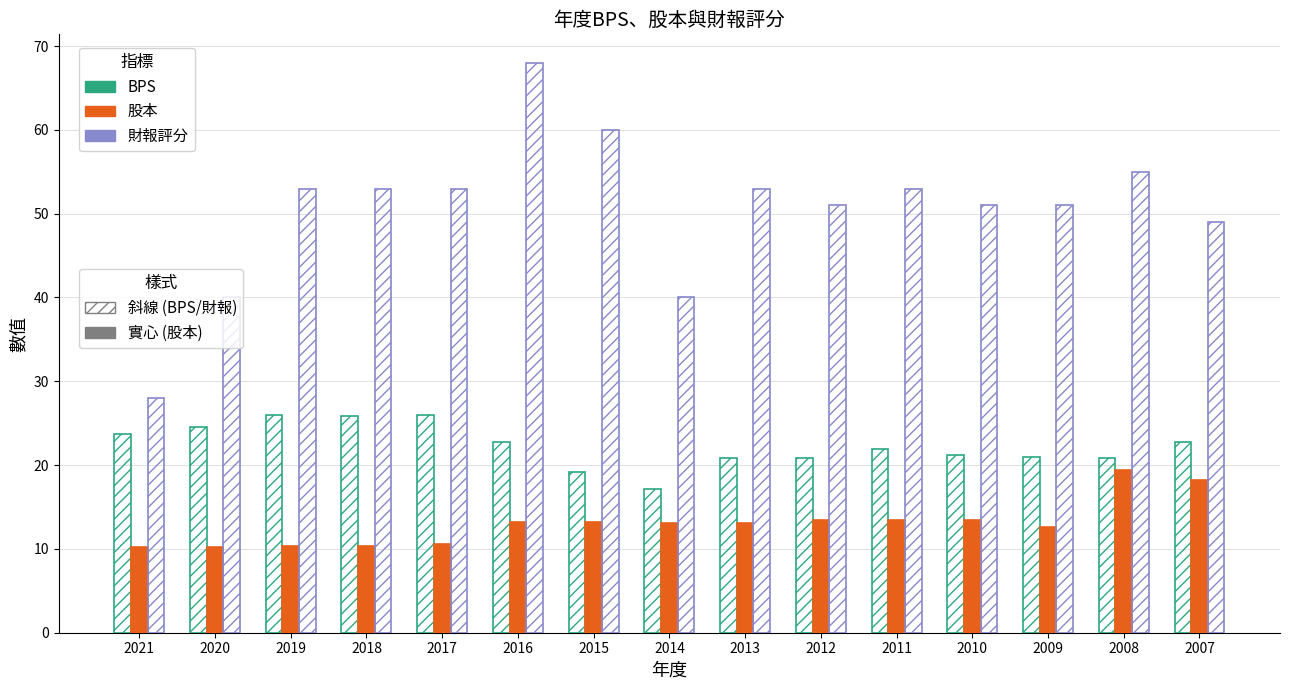

Does the chart contain stacked bars?

No